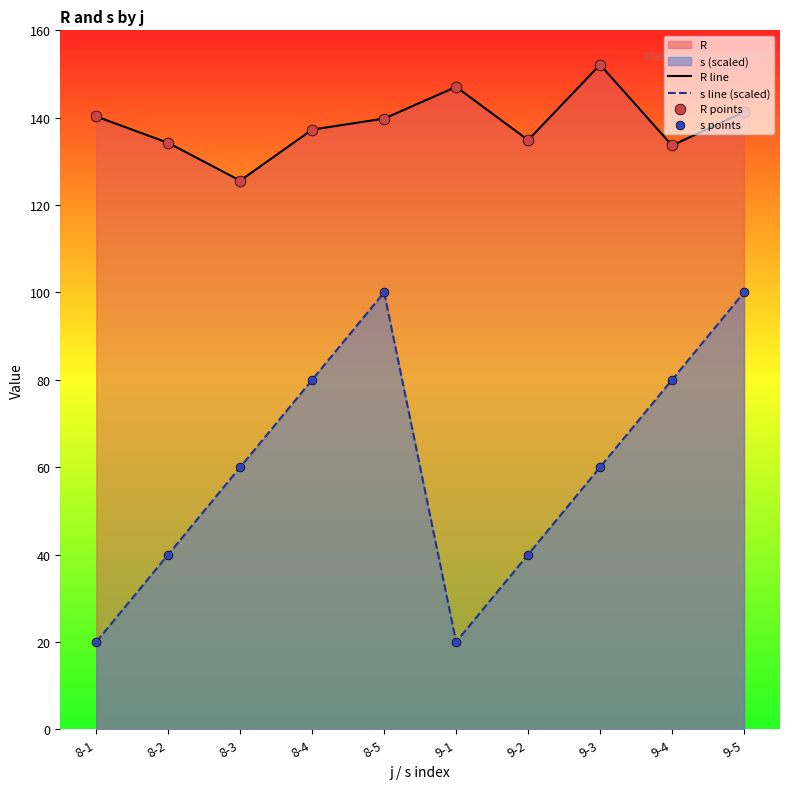

At how many categories does at least one series exceed 91?

10